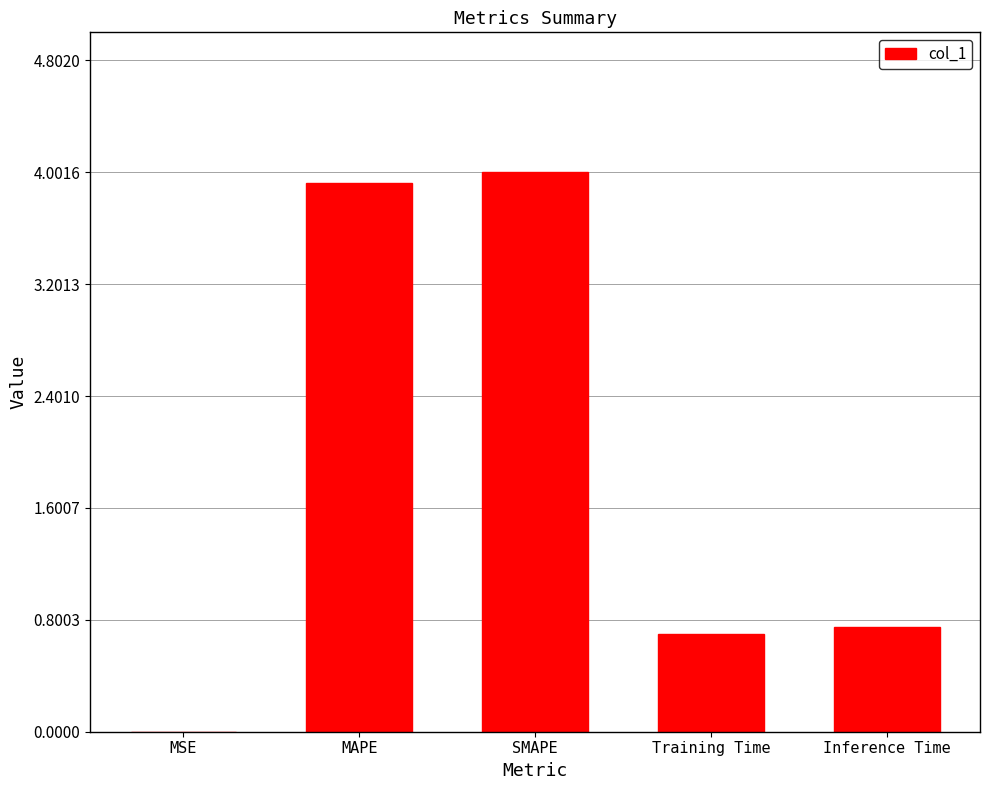

What is the approximate value at SMAPE?

4.0